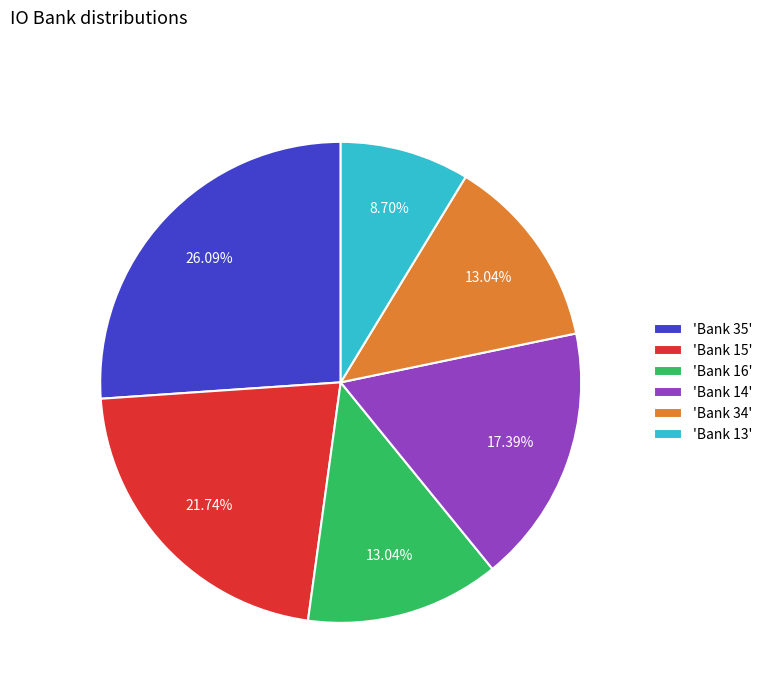

To the nearest percent, what is the difference between the largest and smallest slice percentages?

17%